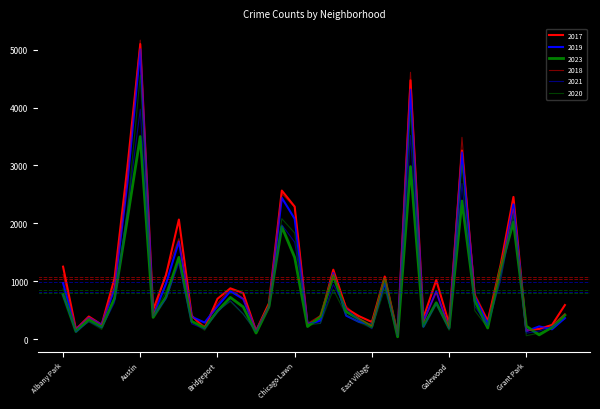

Reading right to left, list all the values displayed in this chart.

2017: Hermosa=589	Hegewisch=246	Greektown=176	Grant Park=154	Grand Crossing=2456	Grand Boulevard=1281	Gold Coast=311	Garfield Ridge=743	Garfield Park=3257	Galewood=265	Gage Park=1019	Fuller Park=365	Englewood=4470	Edison Park=87	Edgewater=1082	East Village=296	East Side=397	Dunning=531	Douglas=1200	Clearing=360	Chinatown=253	Chicago Lawn=2288	Chatham=2566	Calumet Heights=620	Burnside=145	Bucktown=795	Brighton Park=878	Bridgeport=697	Boystown=188	Beverly=404	Belmont Cragin=2066	Avondale=1107	Avalon Park=508	Austin=5096	Auburn Gresham=2973	Ashburn=1053	Armour Square=250	Archer Heights=391	Andersonville=171	Albany Park=1252
2019: Hermosa=365	Hegewisch=171	Greektown=220	Grant Park=138	Grand Crossing=2328	Grand Boulevard=1153	Gold Coast=261	Garfield Ridge=728	Garfield Park=3225	Galewood=189	Gage Park=825	Fuller Park=308	Englewood=4310	Edison Park=77	Edgewater=972	East Village=248	East Side=298	Dunning=406	Douglas=1140	Clearing=322	Chinatown=253	Chicago Lawn=2078	Chatham=2441	Calumet Heights=561	Burnside=142	Bucktown=694	Brighton Park=828	Bridgeport=568	Boystown=287	Beverly=385	Belmont Cragin=1687	Avondale=957	Avalon Park=405	Austin=5008	Auburn Gresham=2700	Ashburn=872	Armour Square=249	Archer Heights=368	Andersonville=166	Albany Park=968
2023: Hermosa=417	Hegewisch=207	Greektown=74	Grant Park=224	Grand Crossing=2024	Grand Boulevard=1220	Gold Coast=193	Garfield Ridge=662	Garfield Park=2386	Galewood=195	Gage Park=628	Fuller Park=222	Englewood=2980	Edison Park=41	Edgewater=1037	East Village=221	East Side=345	Dunning=475	Douglas=1097	Clearing=387	Chinatown=218	Chicago Lawn=1411	Chatham=1942	Calumet Heights=561	Burnside=106	Bucktown=557	Brighton Park=721	Bridgeport=485	Boystown=199	Beverly=306	Belmont Cragin=1413	Avondale=727	Avalon Park=377	Austin=3499	Auburn Gresham=2081	Ashburn=704	Armour Square=210	Archer Heights=338	Andersonville=132	Albany Park=769
2018: Hermosa=442	Hegewisch=240	Greektown=185	Grant Park=141	Grand Crossing=2249	Grand Boulevard=1205	Gold Coast=342	Garfield Ridge=789	Garfield Park=3485	Galewood=202	Gage Park=816	Fuller Park=289	Englewood=4608	Edison Park=75	Edgewater=1063	East Village=230	East Side=354	Dunning=571	Douglas=1131	Clearing=409	Chinatown=273	Chicago Lawn=2281	Chatham=2513	Calumet Heights=554	Burnside=160	Bucktown=704	Brighton Park=869	Bridgeport=616	Boystown=224	Beverly=386	Belmont Cragin=1736	Avondale=1142	Avalon Park=401	Austin=5163	Auburn Gresham=2787	Ashburn=924	Armour Square=248	Archer Heights=374	Andersonville=184	Albany Park=1117
2021: Hermosa=350	Hegewisch=217	Greektown=140	Grant Park=104	Grand Crossing=2160	Grand Boulevard=1015	Gold Coast=233	Garfield Ridge=565	Garfield Park=2687	Galewood=170	Gage Park=613	Fuller Park=200	Englewood=3518	Edison Park=62	Edgewater=969	East Village=180	East Side=326	Dunning=530	Douglas=943	Clearing=274	Chinatown=293	Chicago Lawn=1675	Chatham=1974	Calumet Heights=559	Burnside=130	Bucktown=435	Brighton Park=664	Bridgeport=474	Boystown=173	Beverly=264	Belmont Cragin=1312	Avondale=692	Avalon Park=395	Austin=3970	Auburn Gresham=2237	Ashburn=629	Armour Square=193	Archer Heights=303	Andersonville=123	Albany Park=767
2020: Hermosa=380	Hegewisch=181	Greektown=105	Grant Park=60	Grand Crossing=2149	Grand Boulevard=1049	Gold Coast=197	Garfield Ridge=491	Garfield Park=3010	Galewood=154	Gage Park=612	Fuller Park=259	Englewood=3945	Edison Park=75	Edgewater=872	East Village=190	East Side=290	Dunning=418	Douglas=856	Clearing=274	Chinatown=238	Chicago Lawn=1833	Chatham=2080	Calumet Heights=538	Burnside=126	Bucktown=431	Brighton Park=652	Bridgeport=491	Boystown=153	Beverly=314	Belmont Cragin=1356	Avondale=824	Avalon Park=399	Austin=4556	Auburn Gresham=2212	Ashburn=684	Armour Square=169	Archer Heights=302	Andersonville=147	Albany Park=868